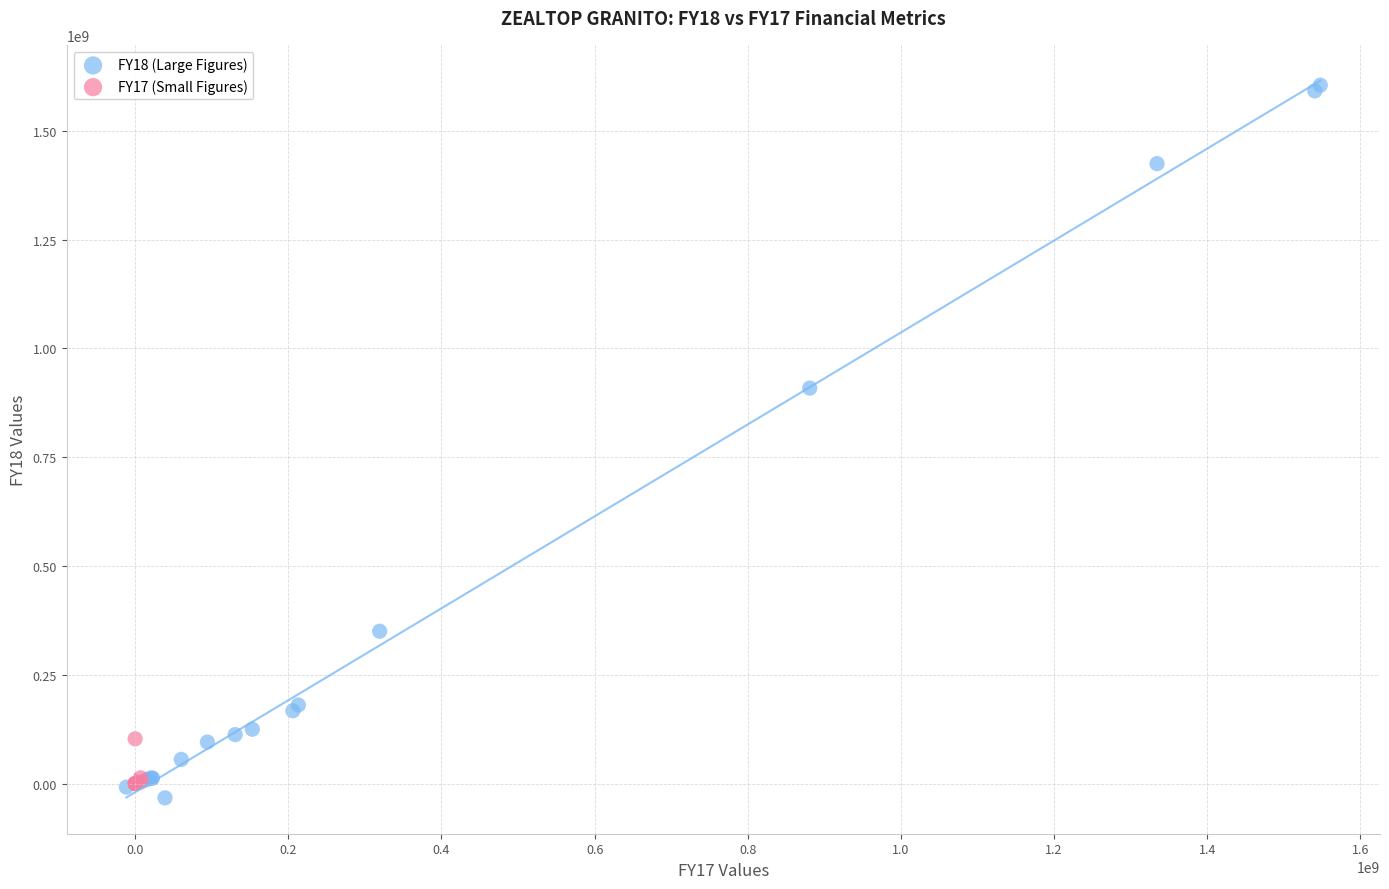

Which series has the largest Y range (max minus min)?

FY18 (Large Figures)